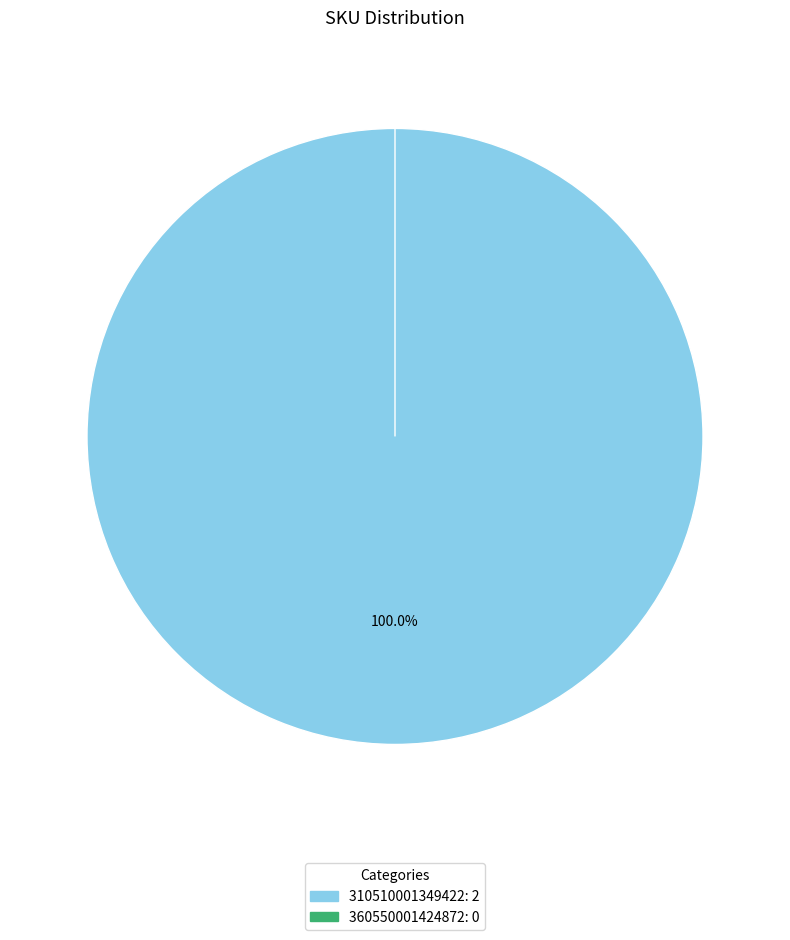

Is the sum of 310510001349422 and 360550001424872 greater than half?

Yes